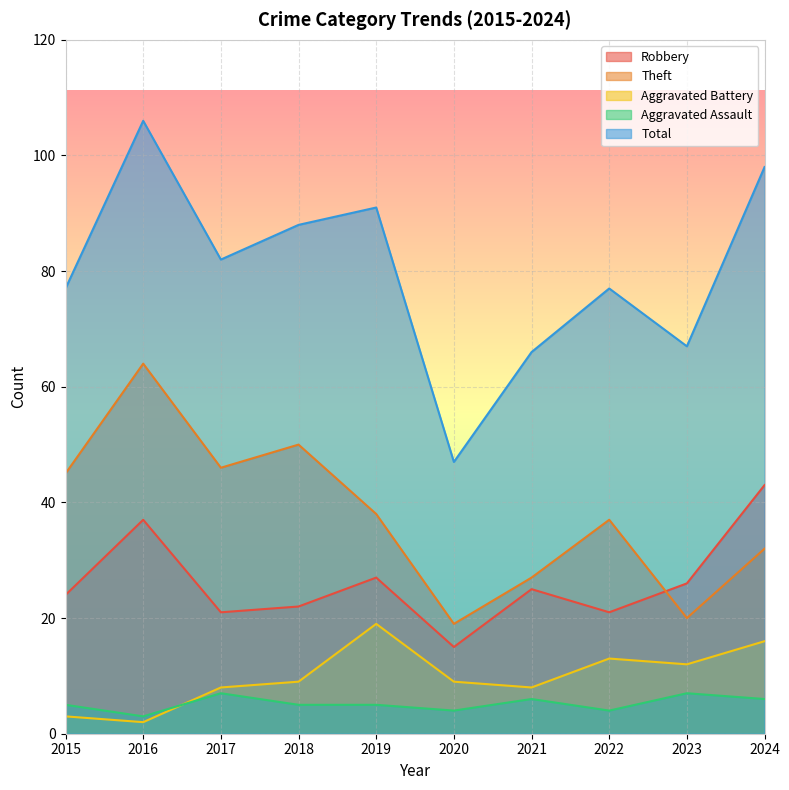

Reading left to right, list all the values displayed in this chart.

Robbery: 2015=24	2016=37	2017=21	2018=22	2019=27	2020=15	2021=25	2022=21	2023=26	2024=43
Theft: 2015=45	2016=64	2017=46	2018=50	2019=38	2020=19	2021=27	2022=37	2023=20	2024=32
Aggravated Battery: 2015=3	2016=2	2017=8	2018=9	2019=19	2020=9	2021=8	2022=13	2023=12	2024=16
Aggravated Assault: 2015=5	2016=3	2017=7	2018=5	2019=5	2020=4	2021=6	2022=4	2023=7	2024=6
Total: 2015=77	2016=106	2017=82	2018=88	2019=91	2020=47	2021=66	2022=77	2023=67	2024=98